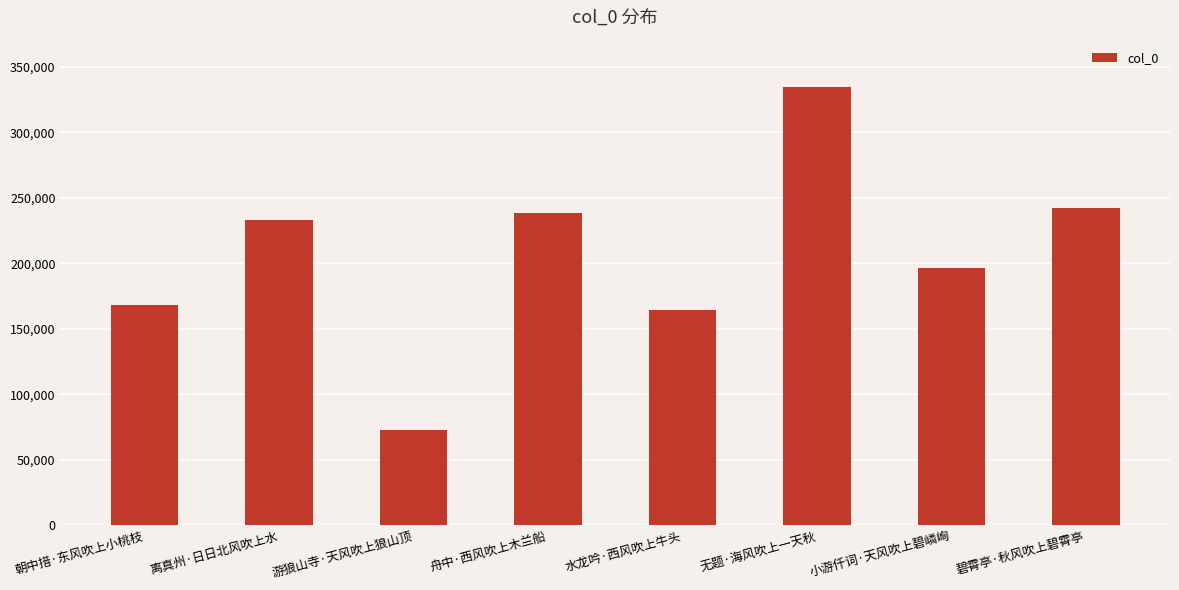

Count the number of data series in this chart.

1